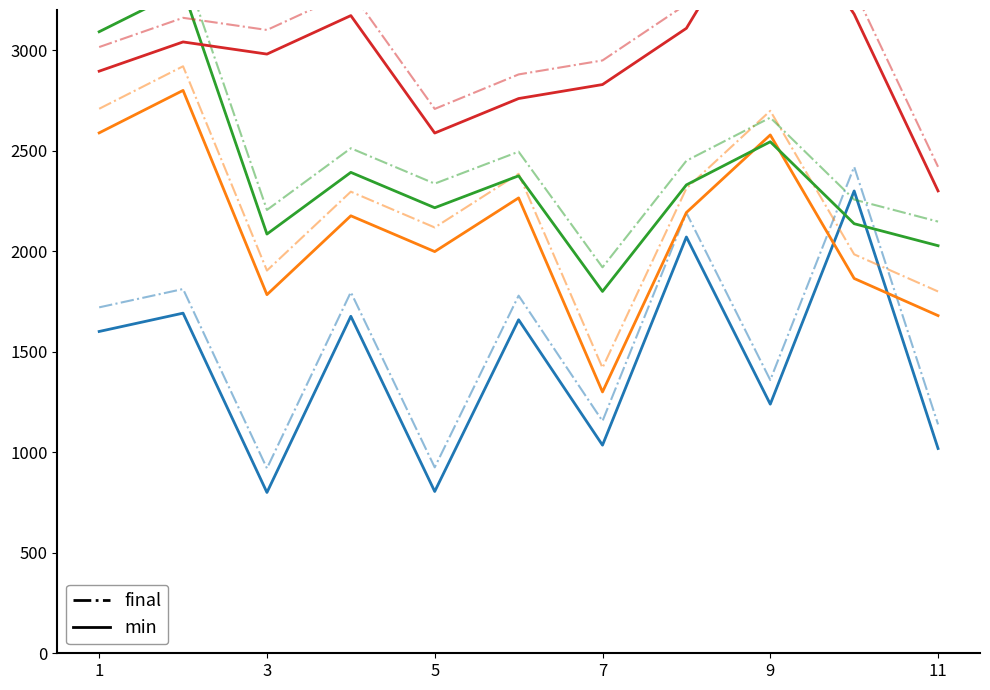

True or false: TOTAL_OPERATE_INCOME has a value of 3002.5 at 2018Q4.

False